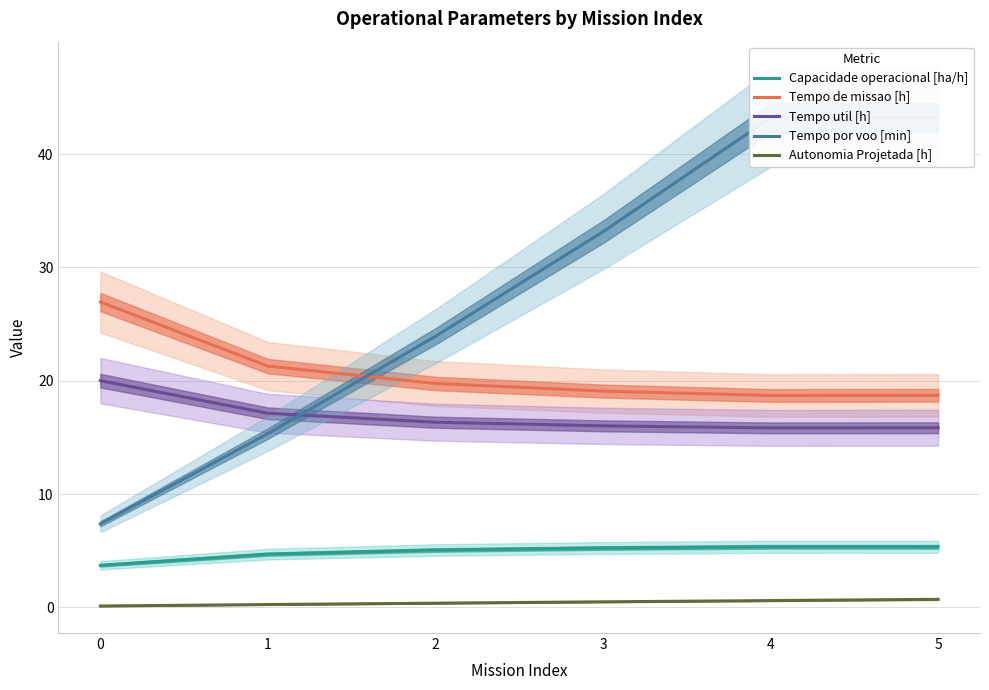

What is the lowest value of the Tempo util [h] series?

15.8